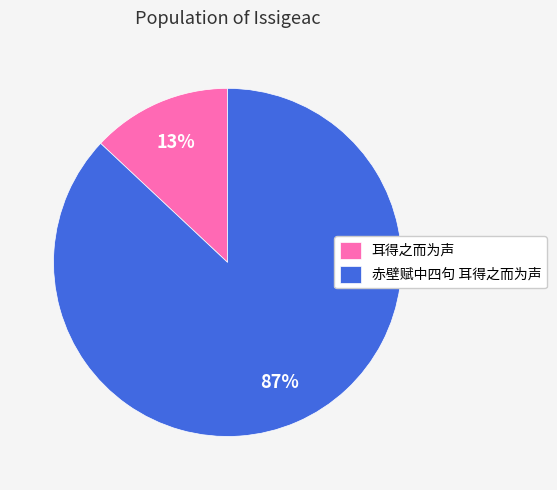

To the nearest percent, what percentage of the pie is 赤壁赋中四句 耳得之而为声?

87%